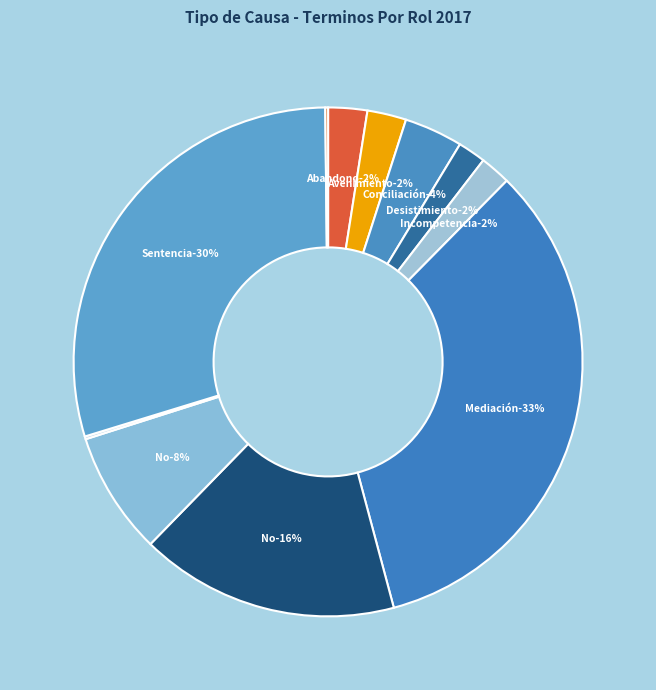

Does Desistimiento represent more than half of the total?

No